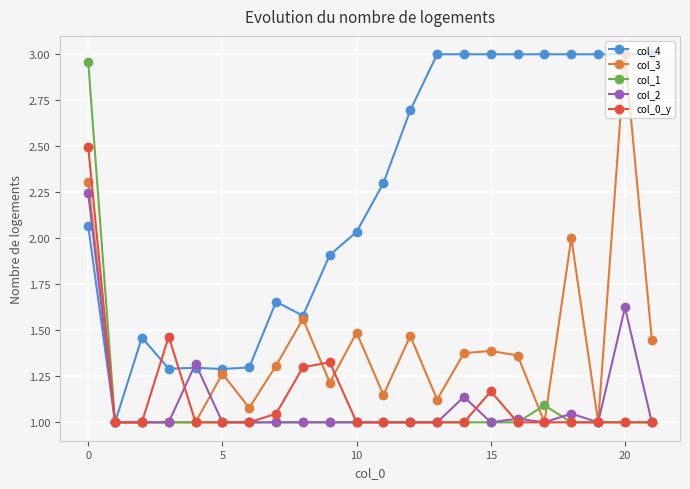

Which series has the largest total across all categories?

col_4